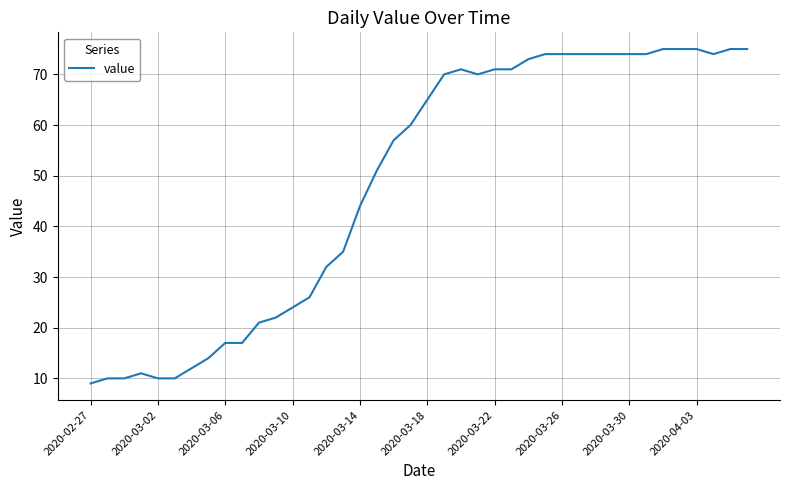

What is the difference between the maximum and minimum values?

66